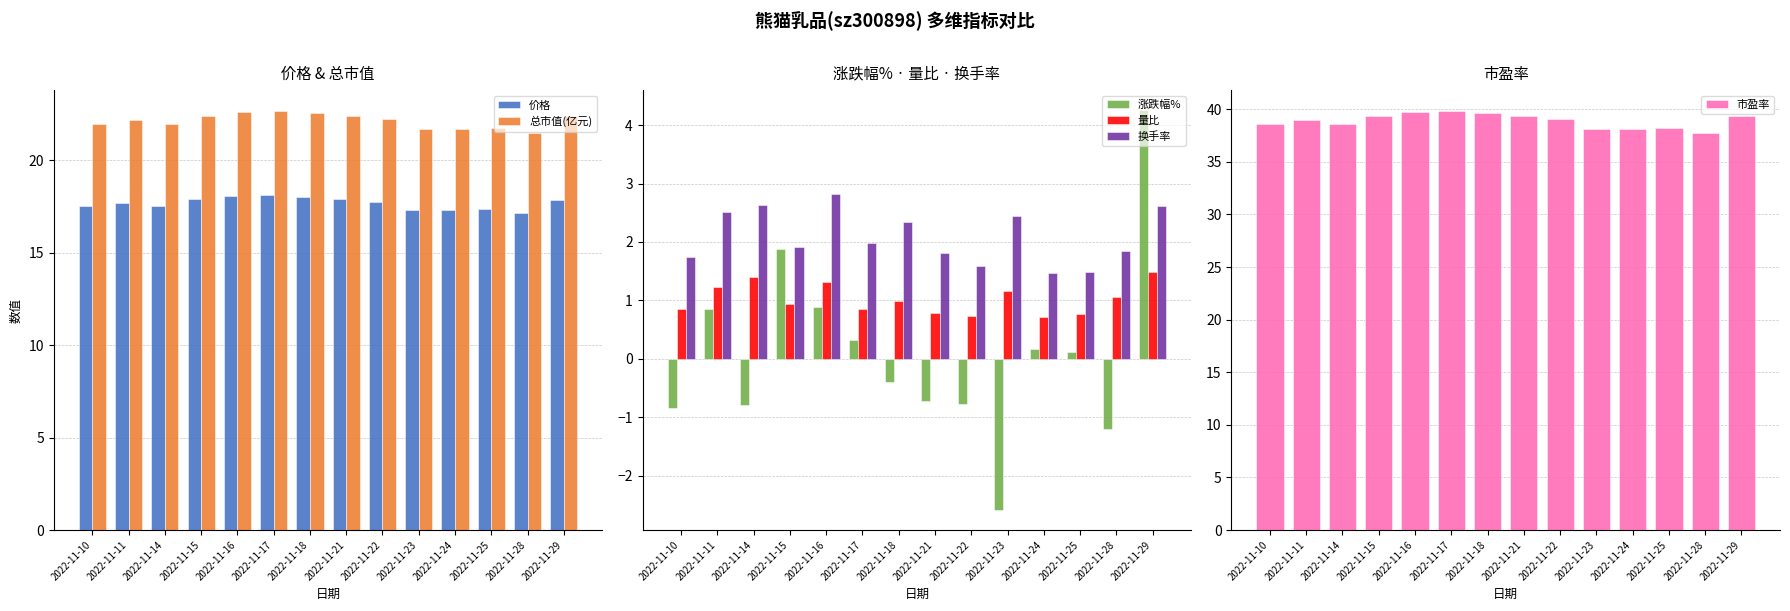

At which label does 涨跌幅% reach its minimum?

2022-11-23